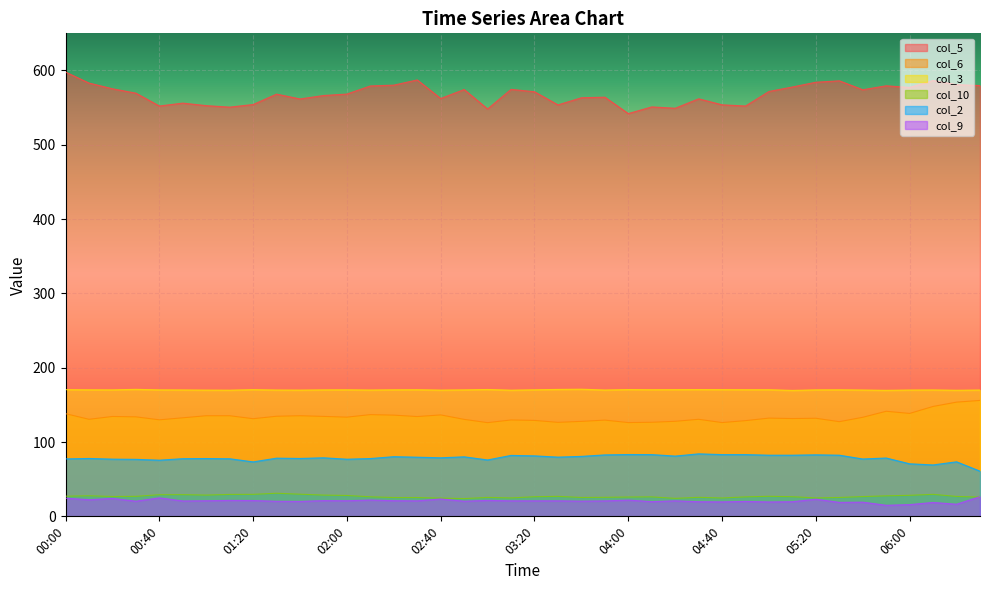

What are all the series names shown in the legend?

col_5, col_6, col_3, col_10, col_2, col_9